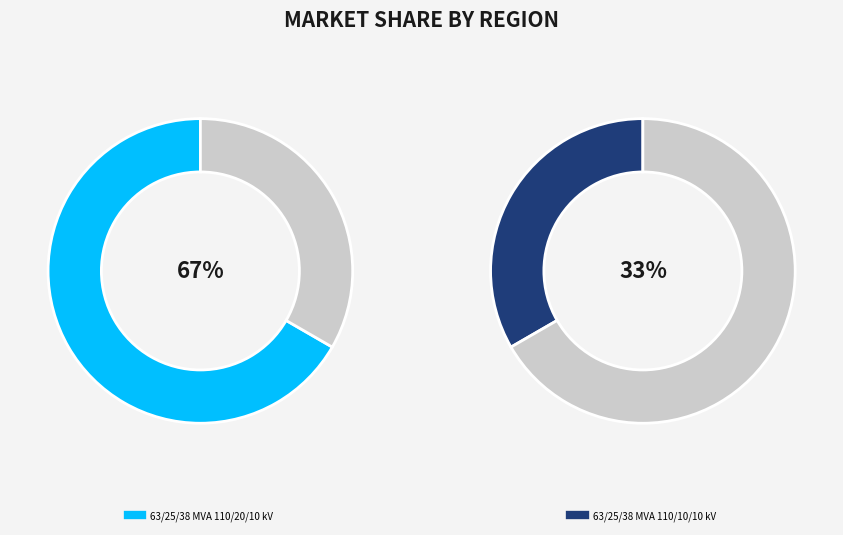

Count the number of slices in the pie.

2